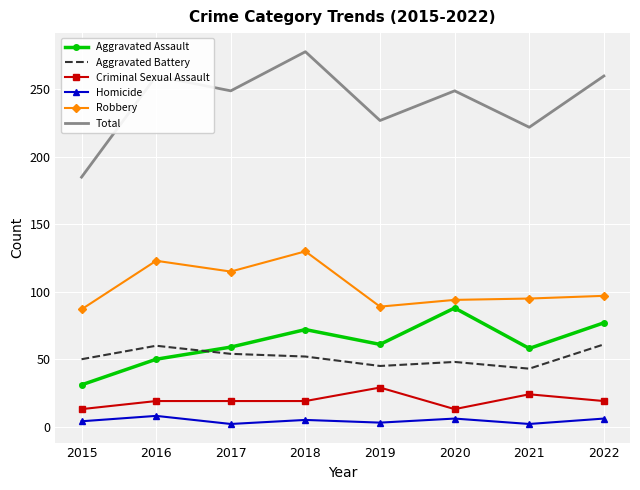

In Homicide, how many points are lower than both neighbors (excluding endpoints)?

3